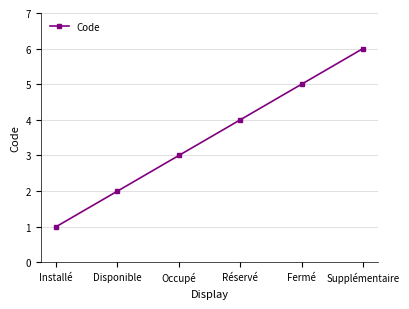

Does the chart have visible grid lines?

Yes